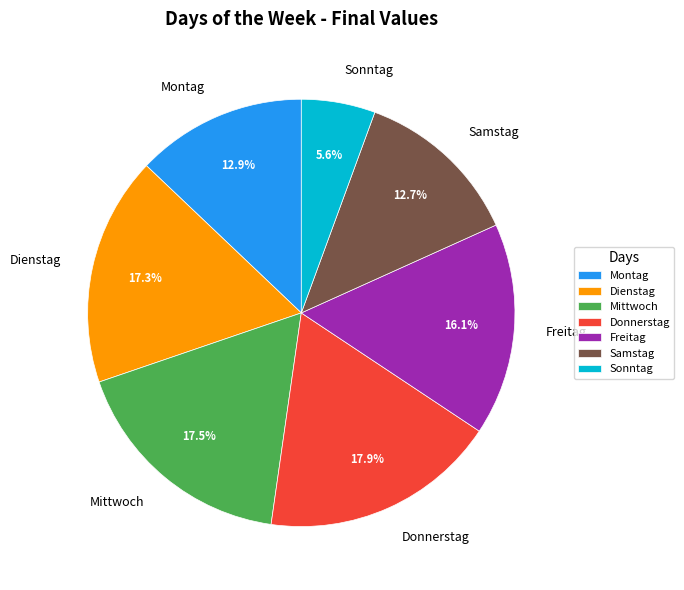

Is the sum of Freitag and Montag greater than half?

No